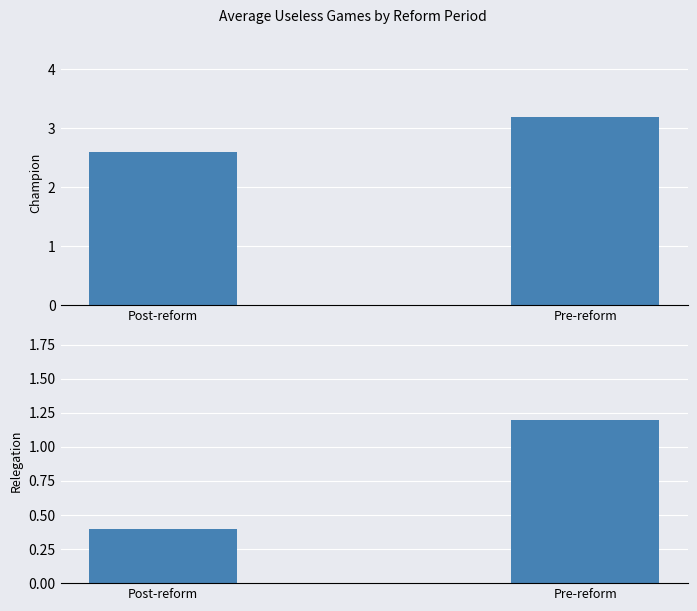

Which series has the largest total across all categories?

Promedio de Champion